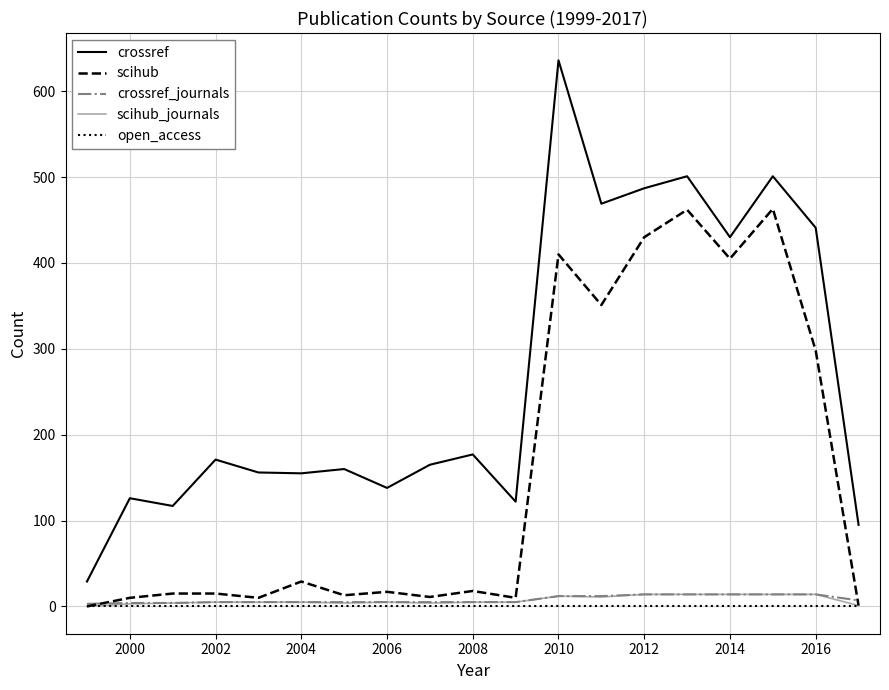

Which series has the largest total across all categories?

crossref